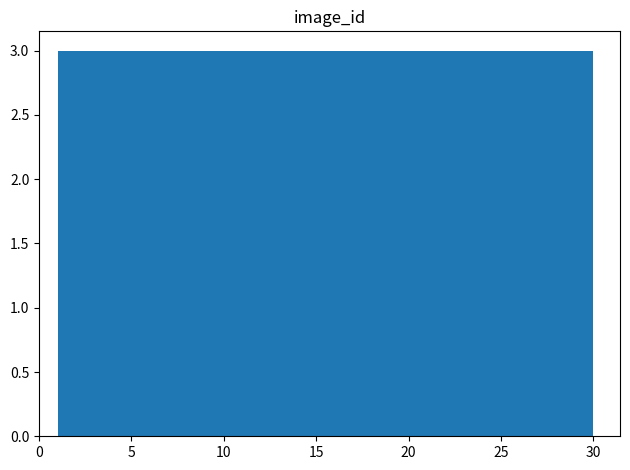

Reading left to right, transcribe this chart: for each bar, give the range it covers on the x-axis and its height. Neither the bar edges nor the heights are printed on the chart, so give them approximately, as read against the axes.

1.0 to 3.9: 3
3.9 to 6.8: 3
6.8 to 9.7: 3
9.7 to 12.6: 3
12.6 to 15.5: 3
15.5 to 18.4: 3
18.4 to 21.3: 3
21.3 to 24.2: 3
24.2 to 27.1: 3
27.1 to 30.0: 3